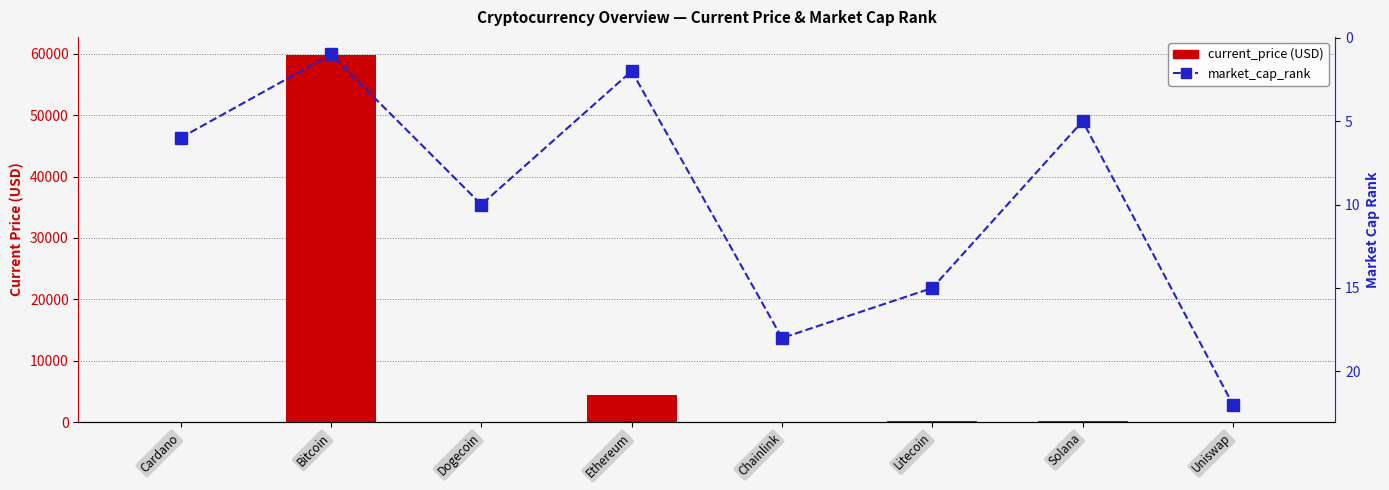

At Uniswap, list the series in order from smallest to largest.

current_price (USD), market_cap_rank